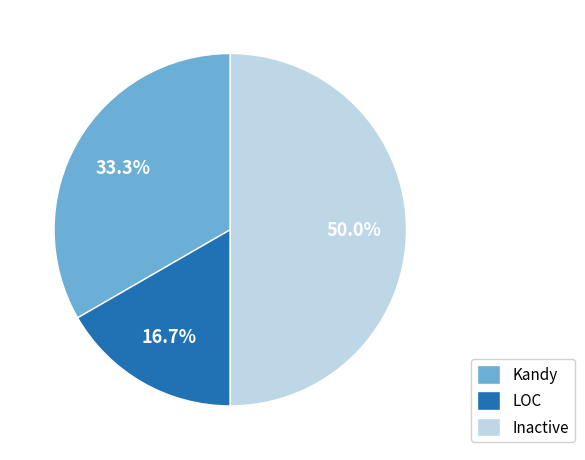

Which category has the biggest portion of the pie?

Inactive